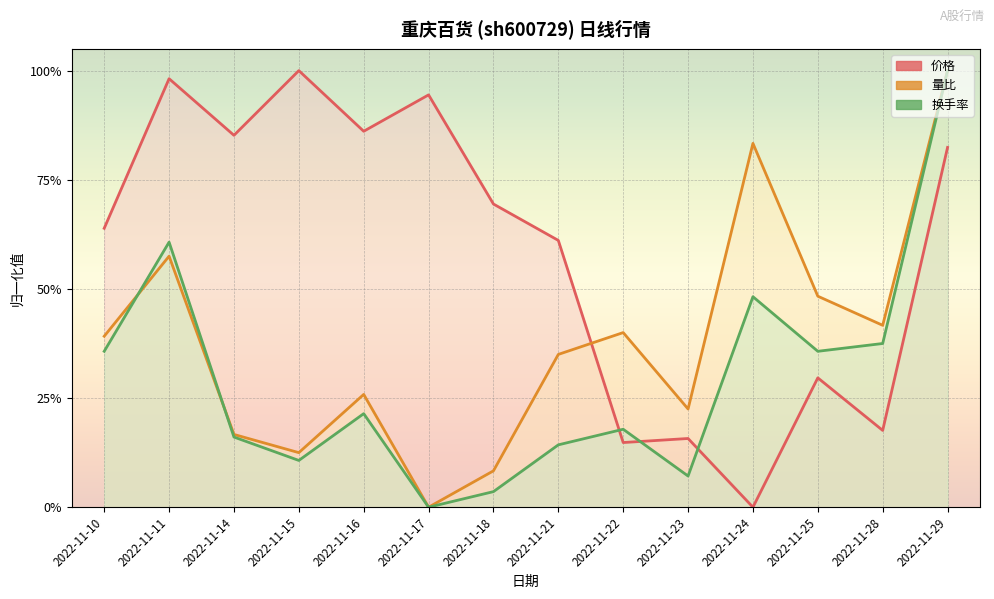

What are all the series names shown in the legend?

价格, 量比, 换手率